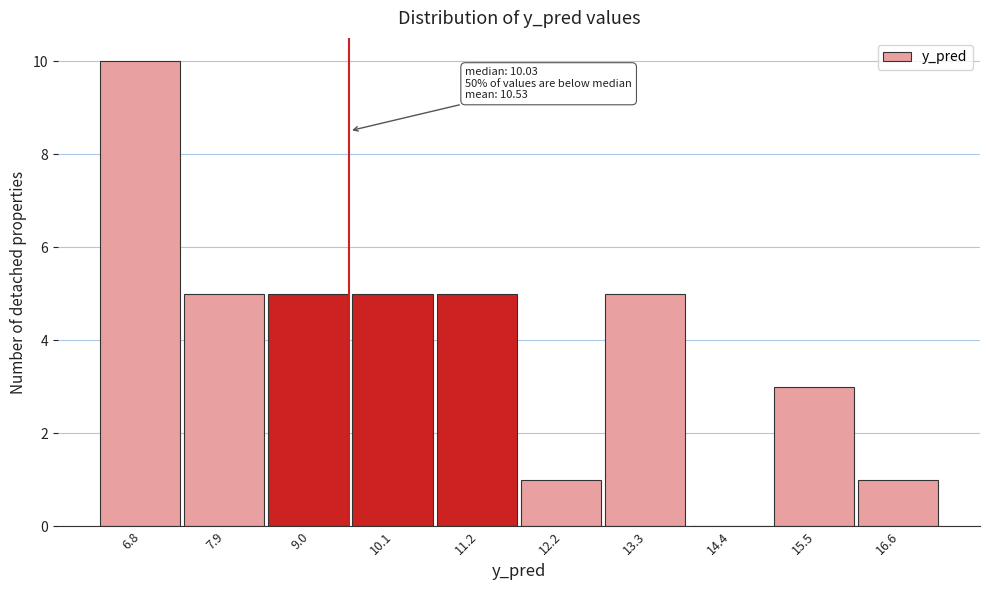

Reading left to right, list all the values displayed in this chart.

6.8=10	7.9=5	9.0=5	10.1=5	11.2=5	12.2=1	13.3=5	14.4=0	15.5=3	16.6=1